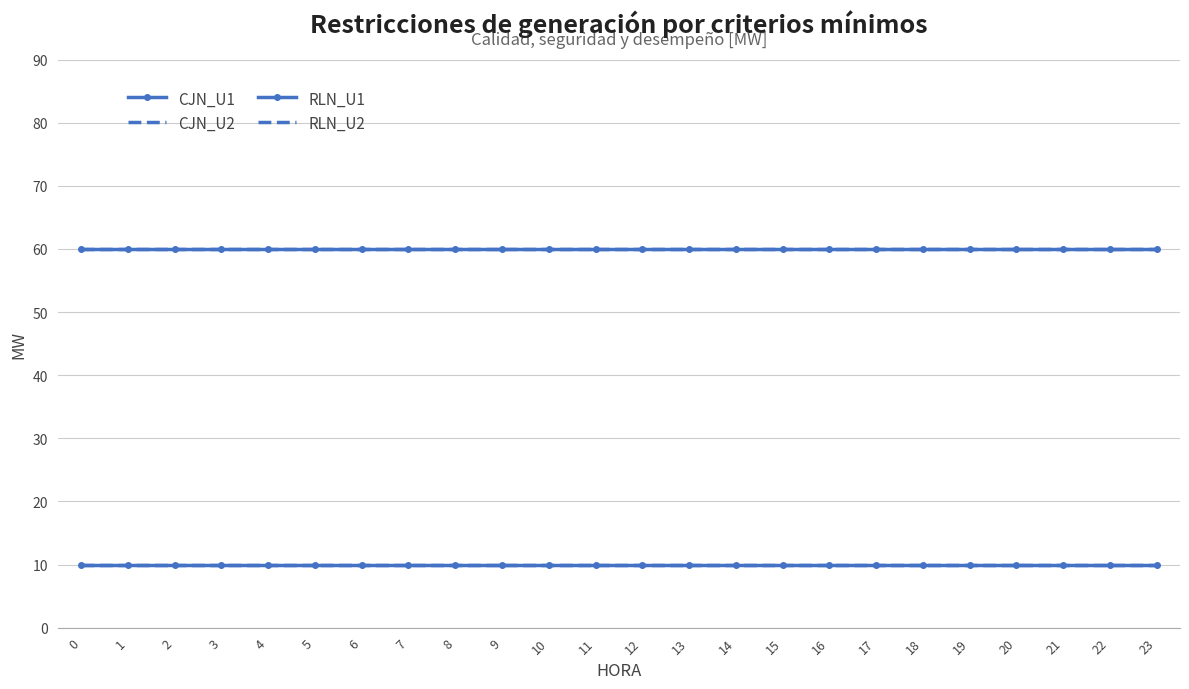

Reading right to left, what are all the values shown in this chart?

CJN_U1: 60	60	60	60	60	60	60	60	60	60	60	60	60	60	60	60	60	60	60	60	60	60	60	60
CJN_U2: 60	60	60	60	60	60	60	60	60	60	60	60	60	60	60	60	60	60	60	60	60	60	60	60
RLN_U1: 10	10	10	10	10	10	10	10	10	10	10	10	10	10	10	10	10	10	10	10	10	10	10	10
RLN_U2: 10	10	10	10	10	10	10	10	10	10	10	10	10	10	10	10	10	10	10	10	10	10	10	10